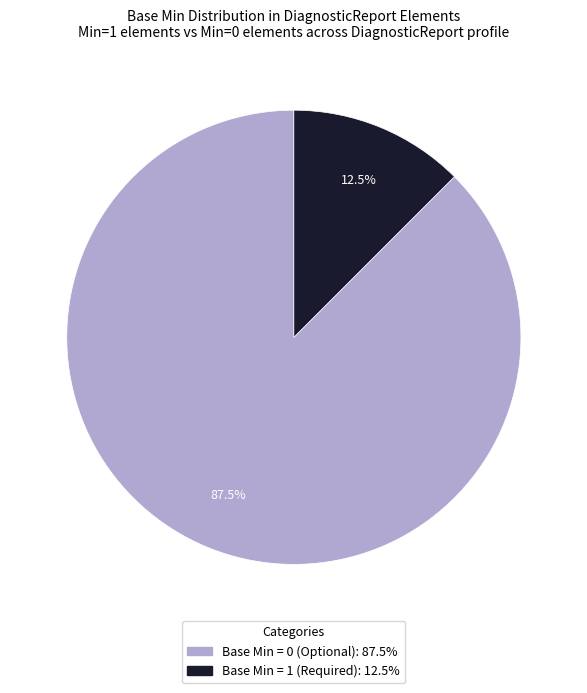

Does any single category account for the majority?

Yes